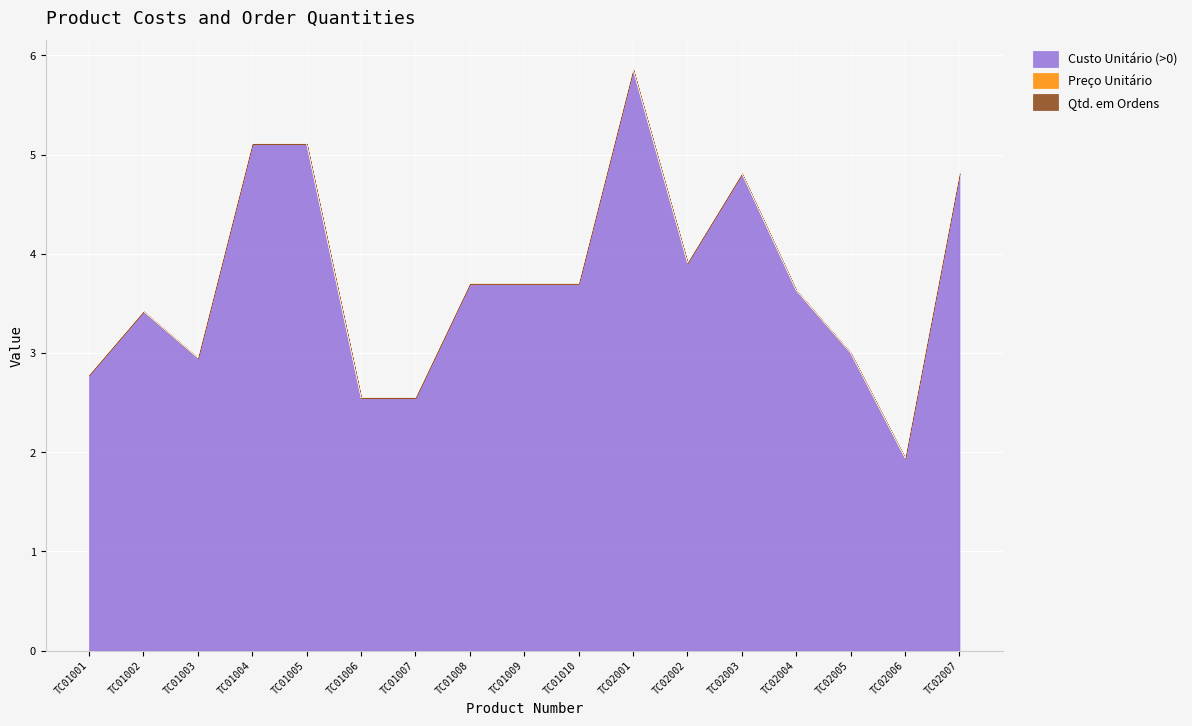

How many categories are shown in the chart?

17